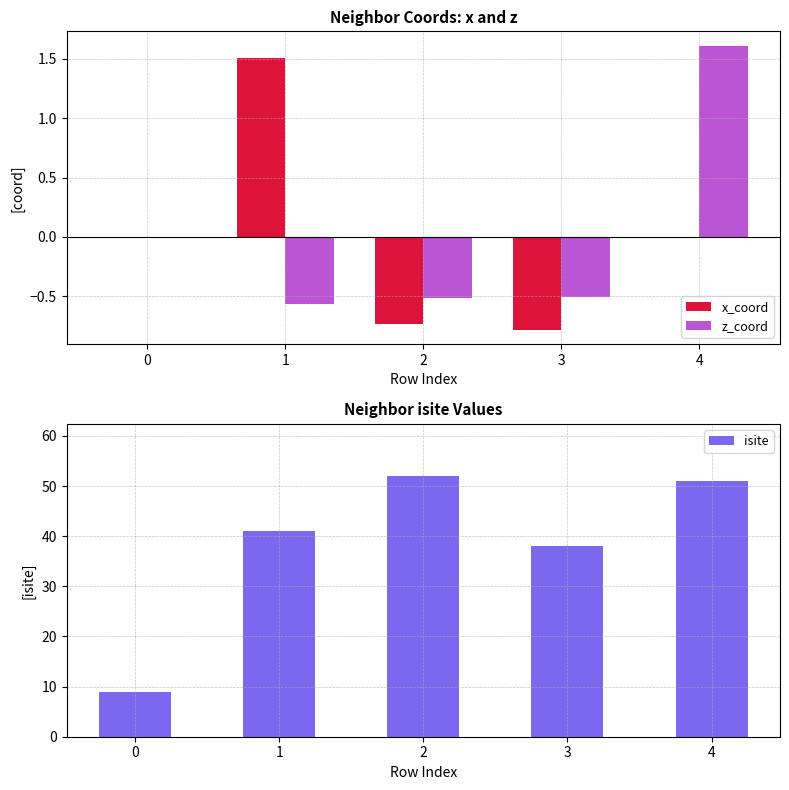

What are all the series names shown in the legend?

x_coord, z_coord, isite